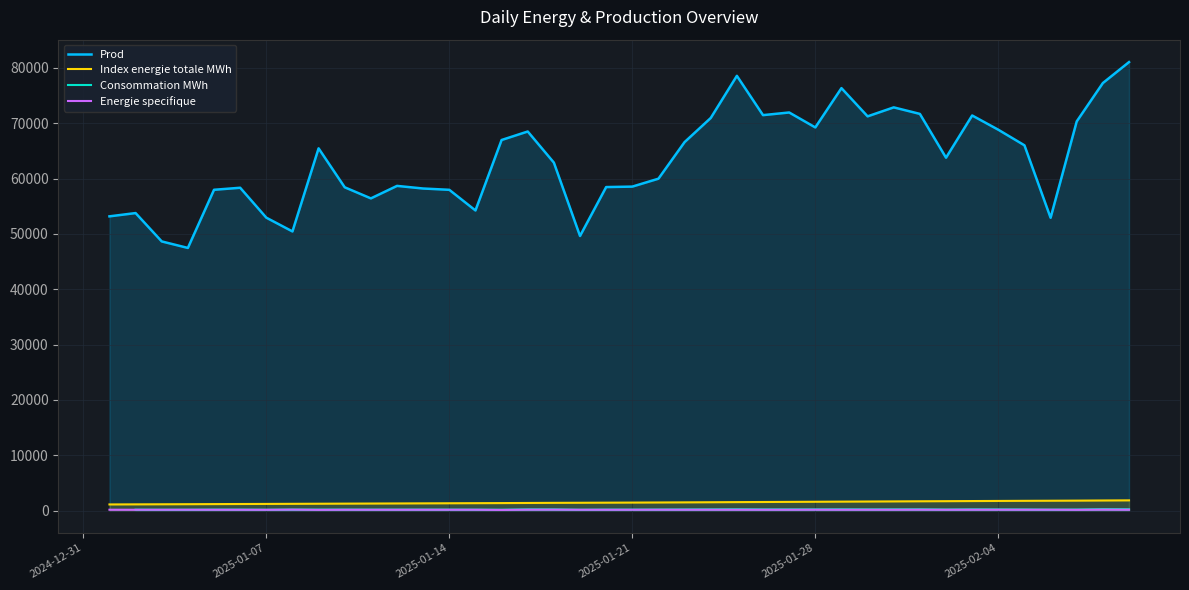

True or false: Index energie totale MWh and Energie specifique cross at least once.

False